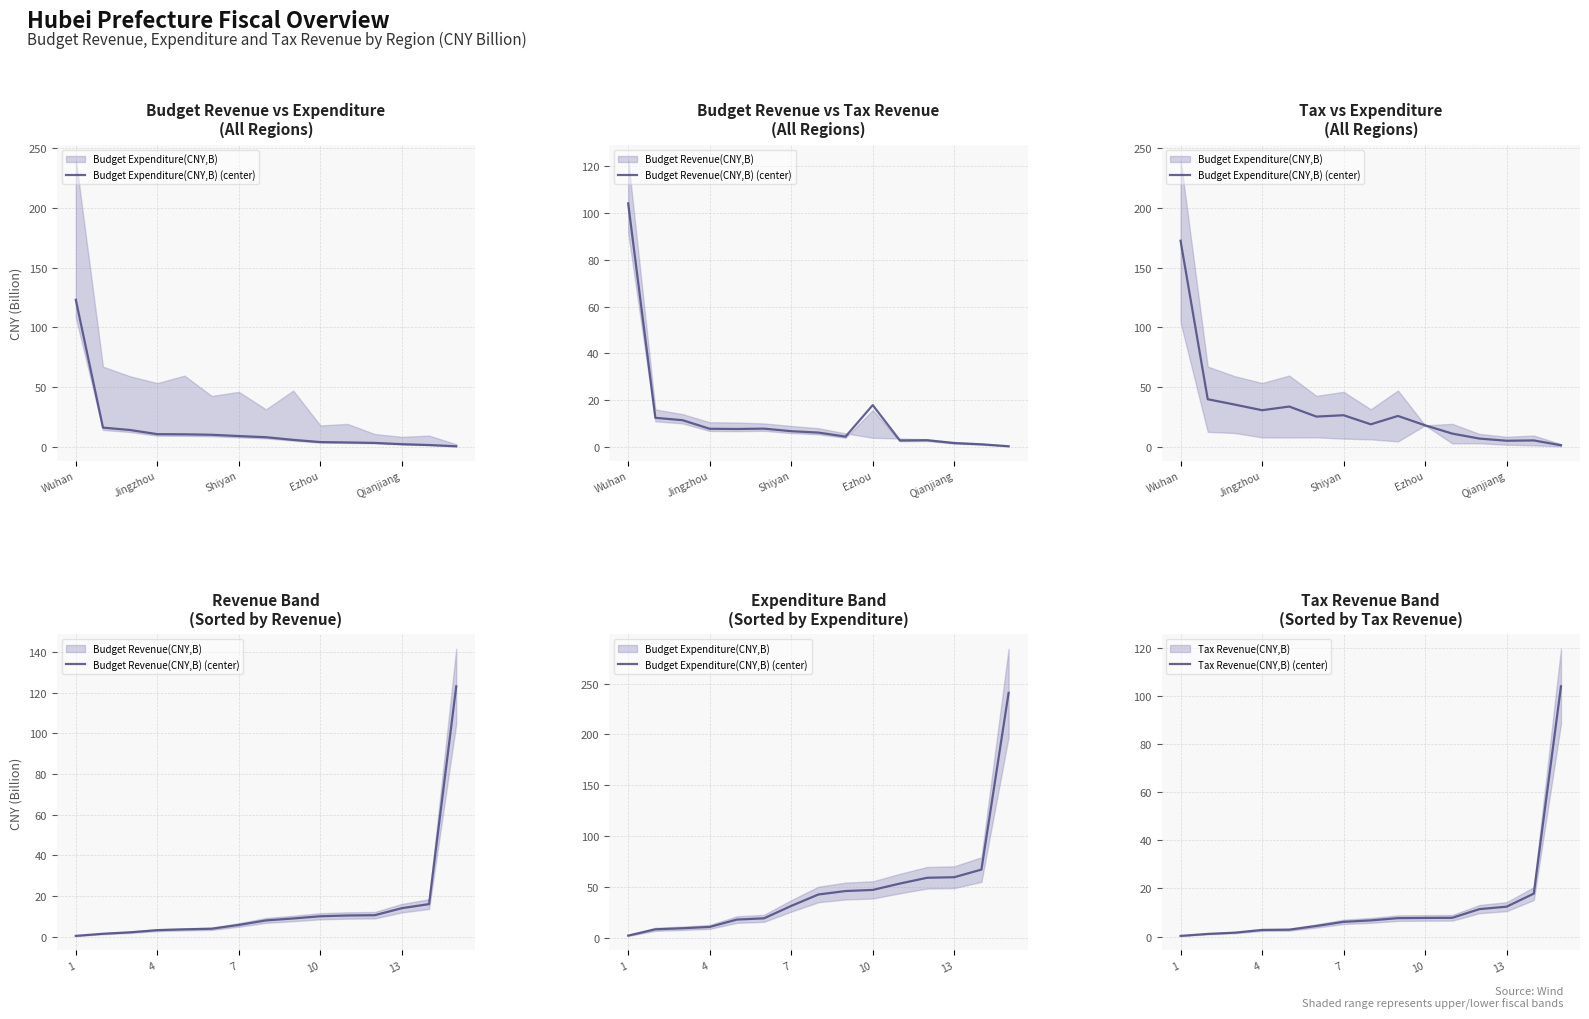

How many intersections are there between Tax Revenue(CNY,B) (center) and Budget Revenue(CNY,B) (center)?

6